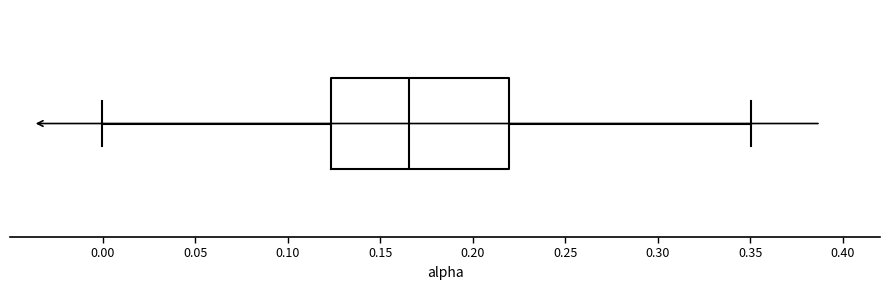

Read this box plot against the x-axis: the position of the median line, the range covered by the box, and the ends of both whiskers. The values are not printed on the chart, so give them approximately, as read against the axis.

median 0.165, box 0.125 to 0.220, whiskers 0.000 to 0.350